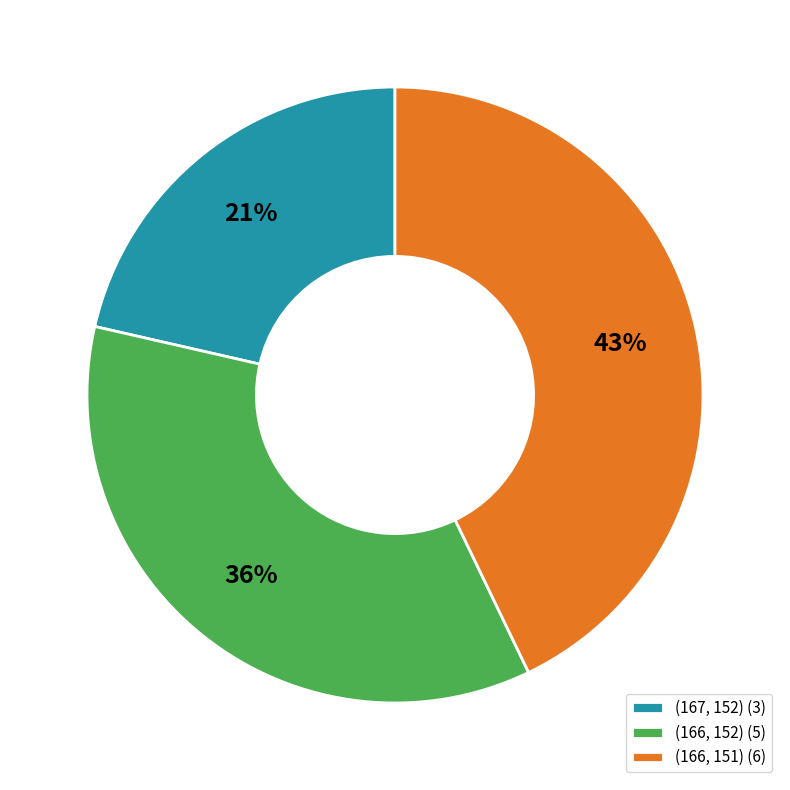

Does (167, 152) represent more than half of the total?

No